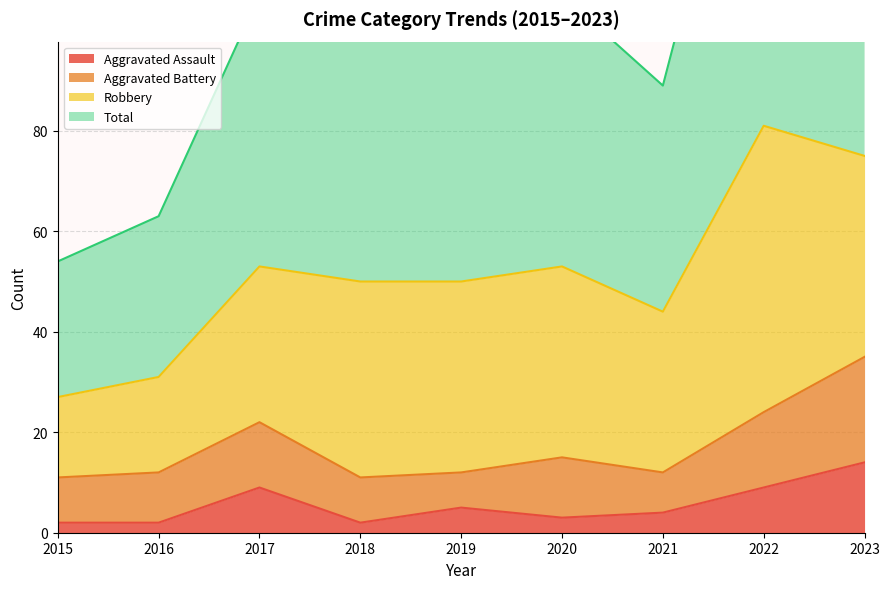

At which category does the chart reach its peak across all series?

2022